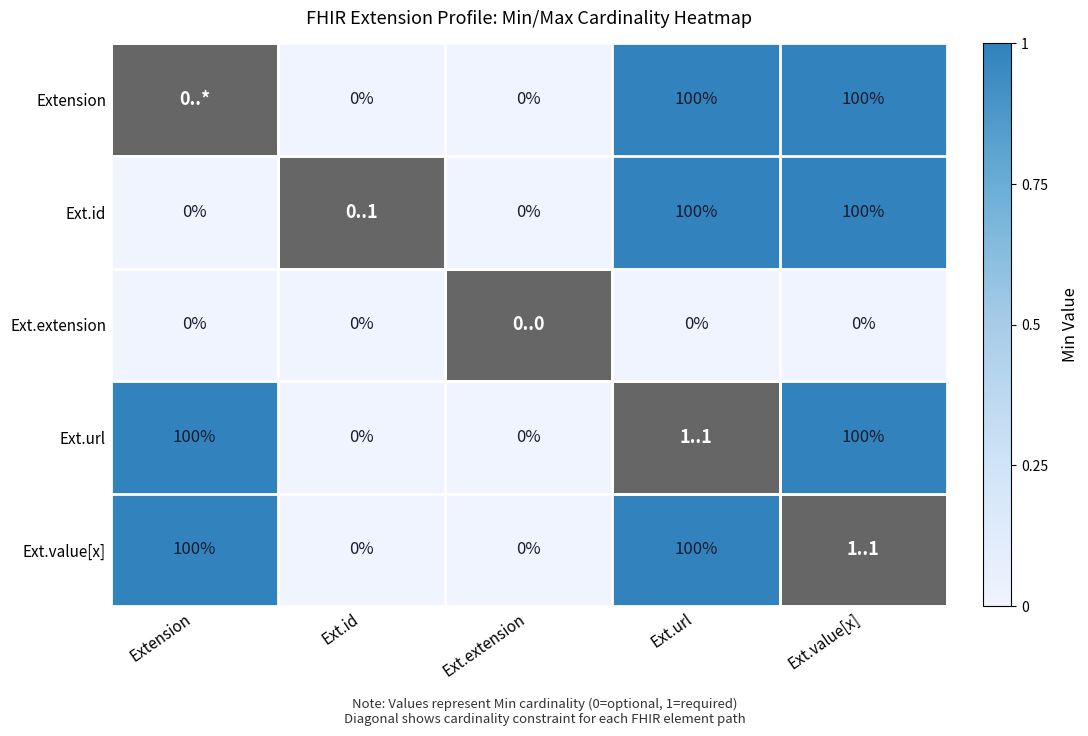

Between Ext.extension and Extension, which is larger?

Ext.extension